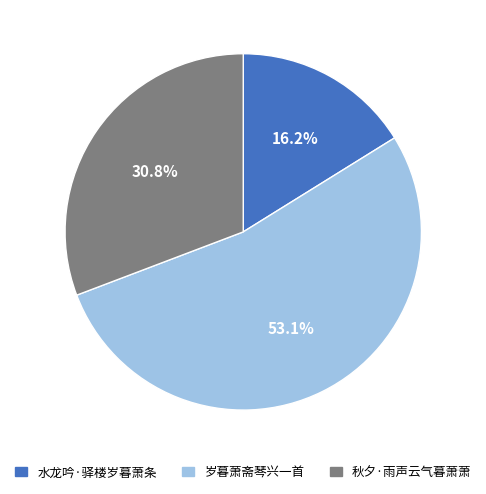

To the nearest percent, what percentage of the pie is 水龙吟·驿楼岁暮萧条?

16%